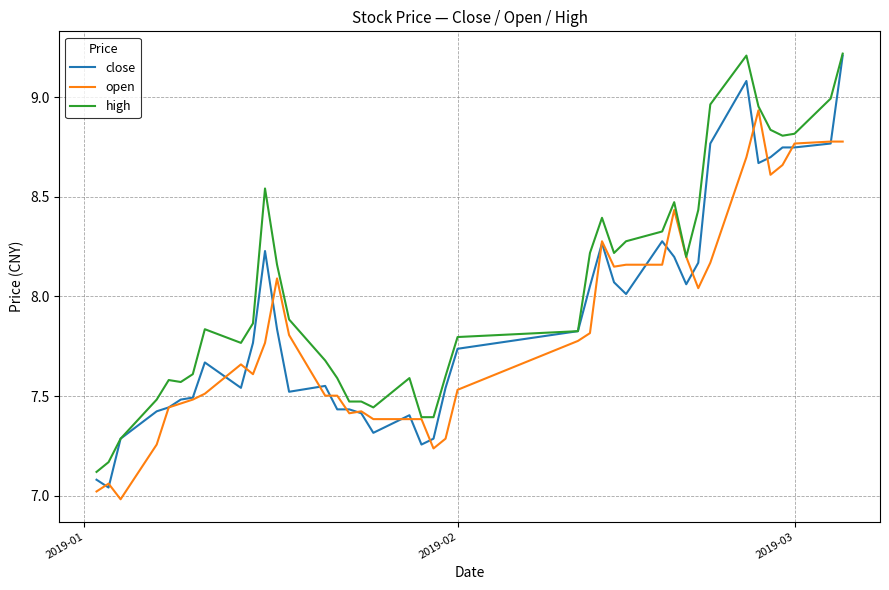

What is the highest value of the close series?

9.2